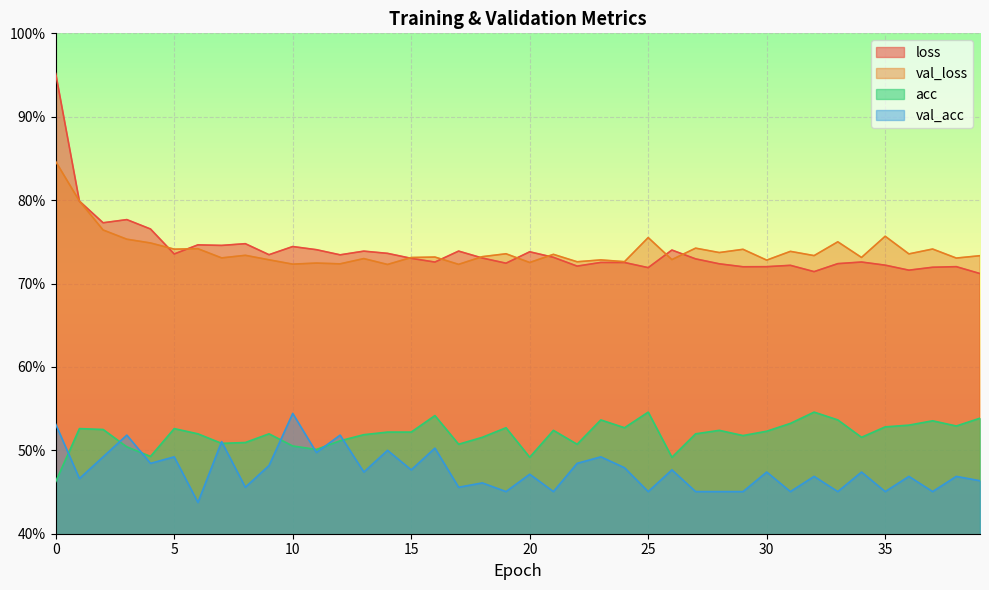

Rank the series at 12 from highest to lowest value.

loss, val_loss, val_acc, acc